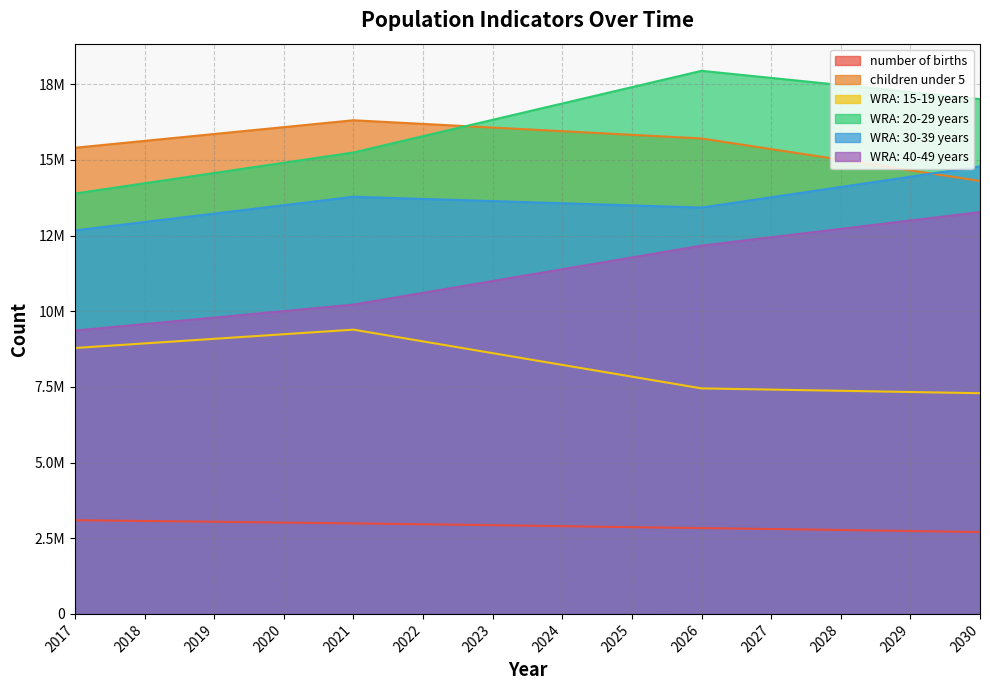

What is the difference between the maximum and minimum values in the children under 5 series?

2005200